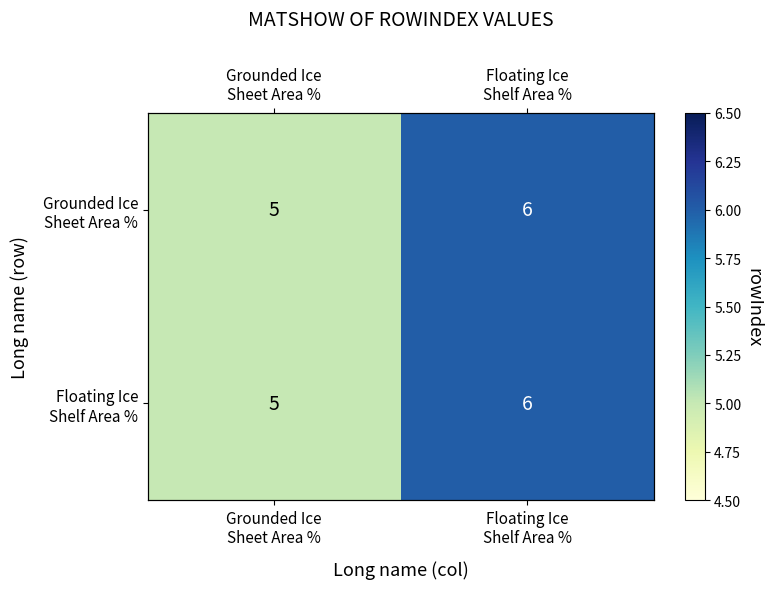

The Grounded Ice Sheet Area % series shows 5 at Grounded Ice Sheet Area %. True or false?

True